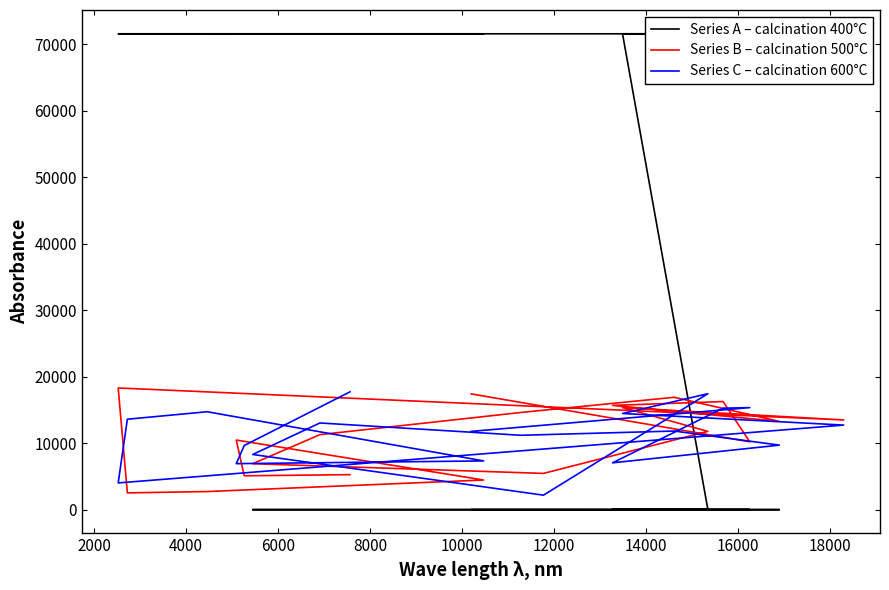

List the series in order of their peak value, highest first.

Series A – calcination 400°C, Series B – calcination 500°C, Series C – calcination 600°C